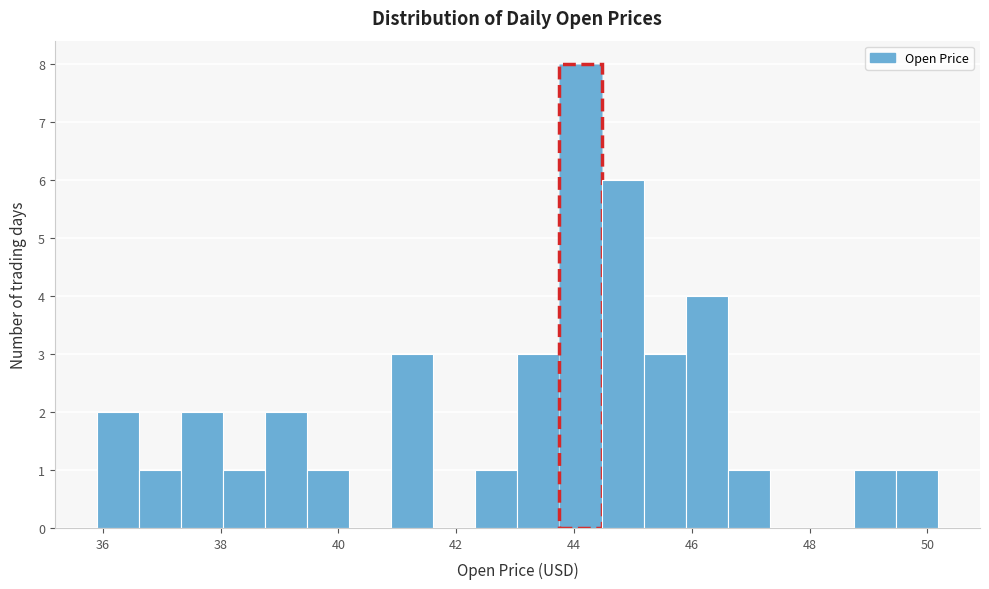

Read against the x-axis, roughly where is the centre of the tallest bar?

44.2